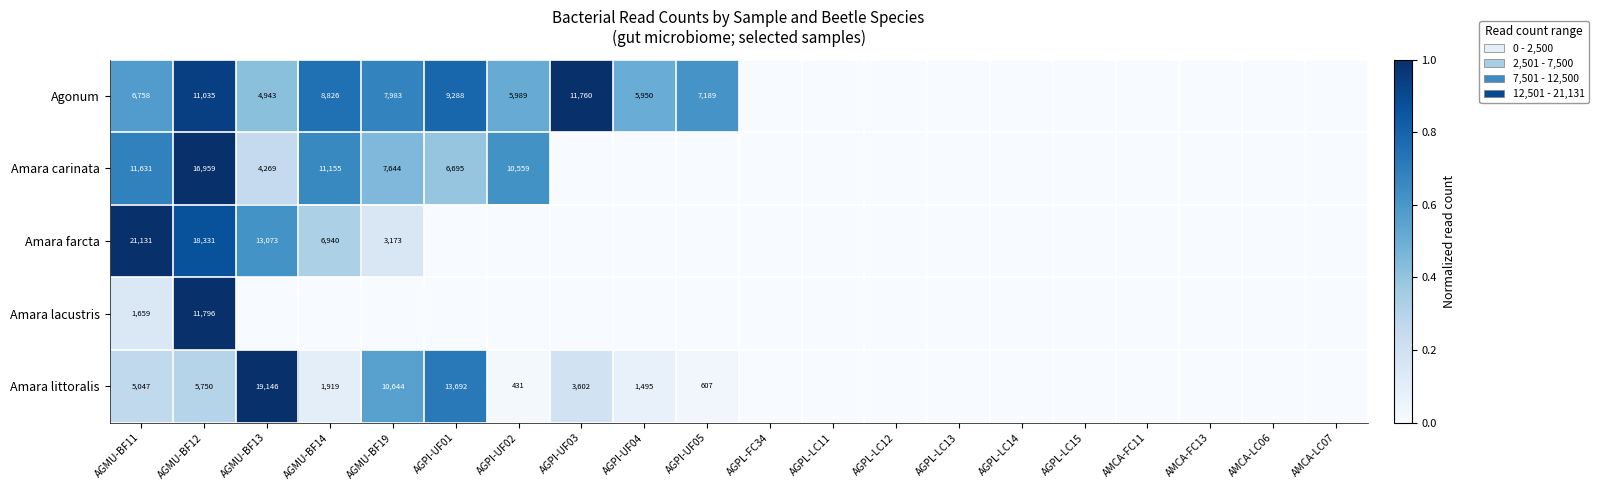

The Amara farcta series shows 13073 at AGMU-BF13. True or false?

True